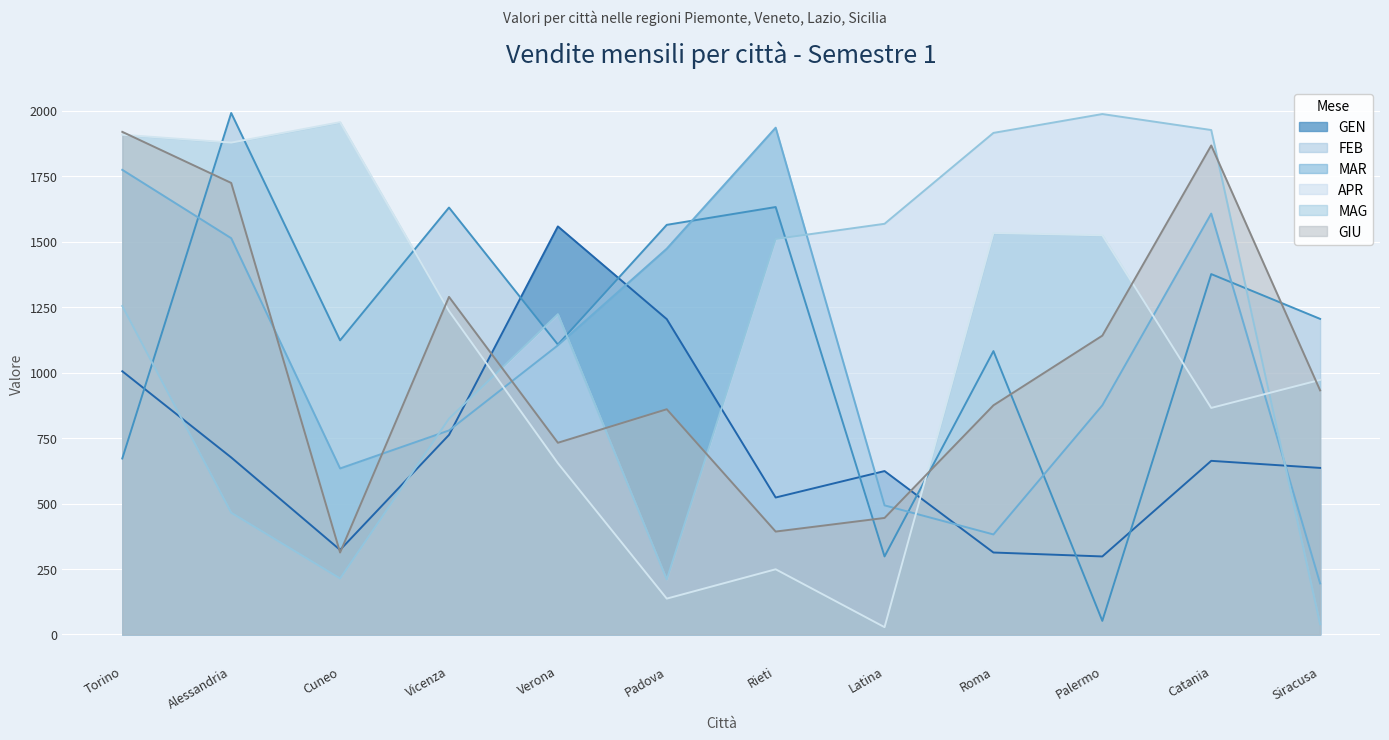

The APR series shows 824 at Alessandria. True or false?

False